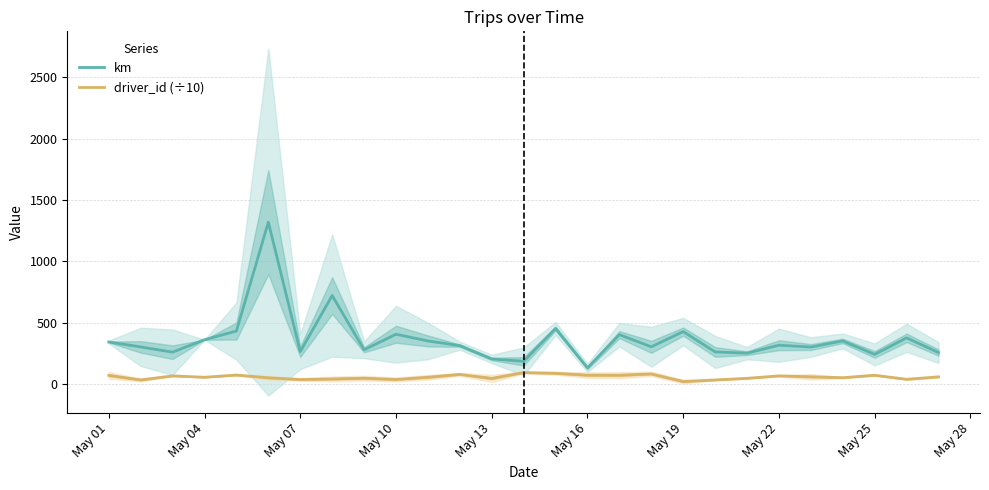

How many lines are shown in the chart?

2